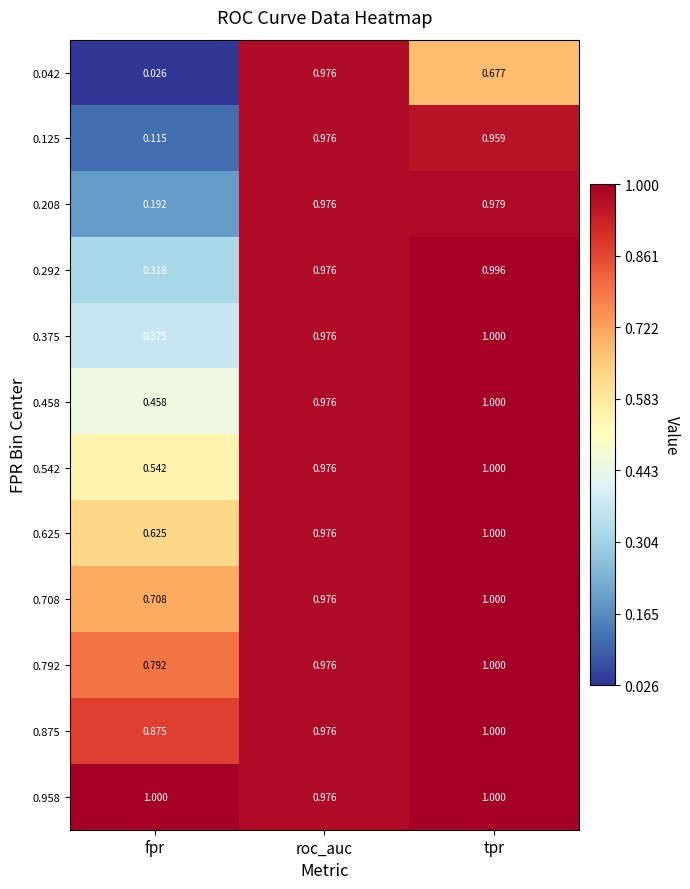

Where is 0.542 nearest to the value 0?

fpr